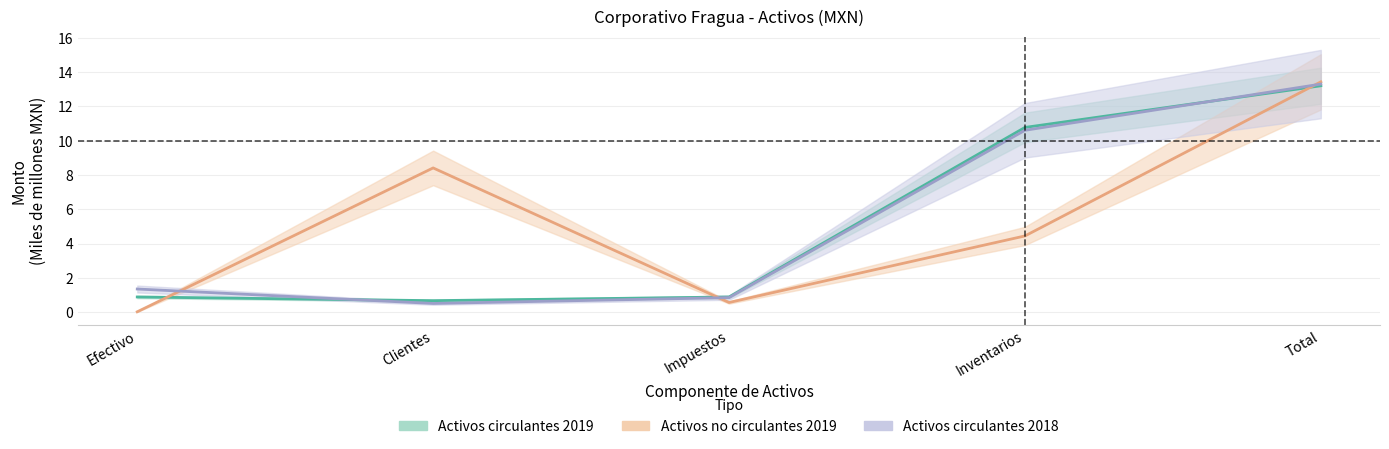

Is it true that Activos circulantes 2018 equals 21.4 at Total?

False